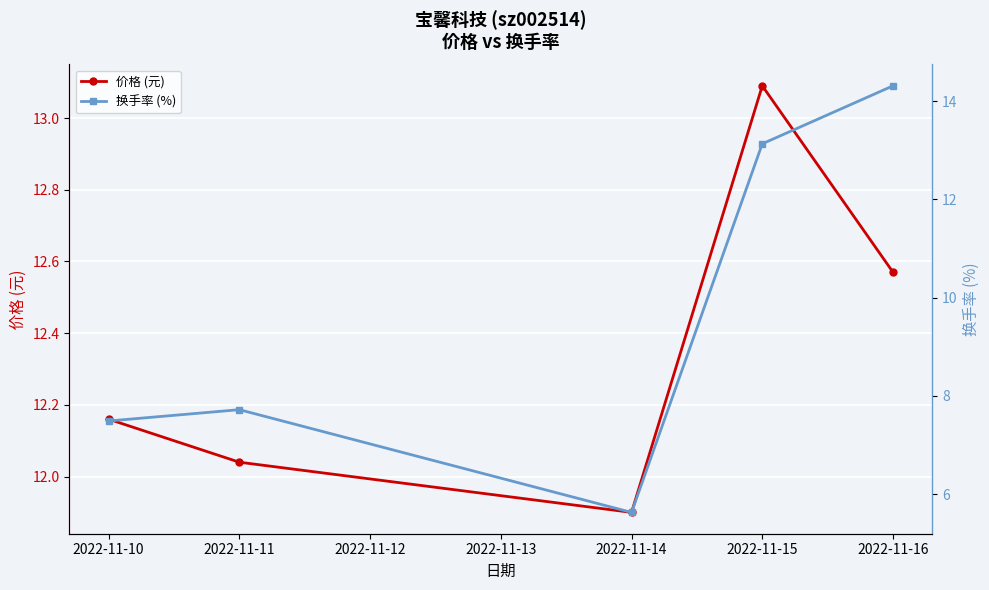

What are all the series names shown in the legend?

价格 (元), 换手率 (%)